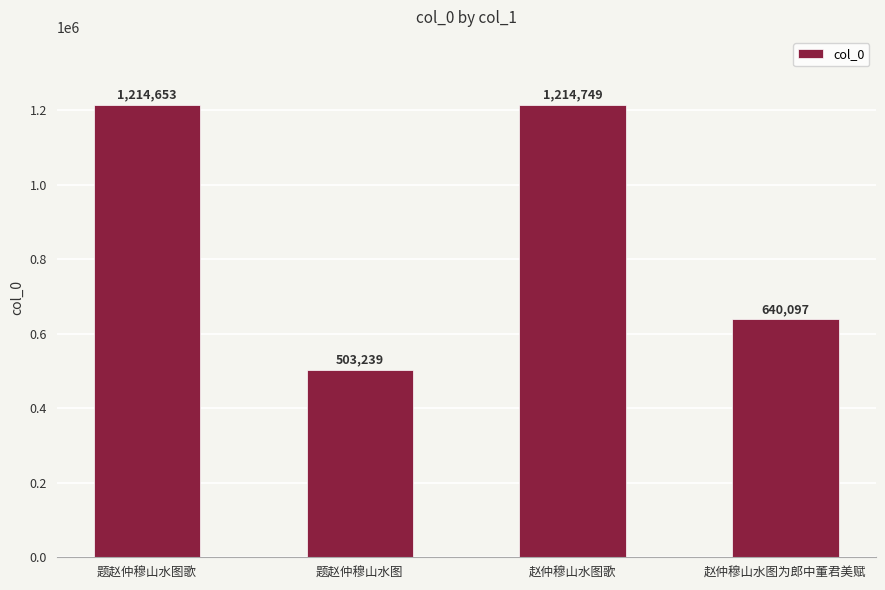

What is the maximum value shown in the chart?

1214749